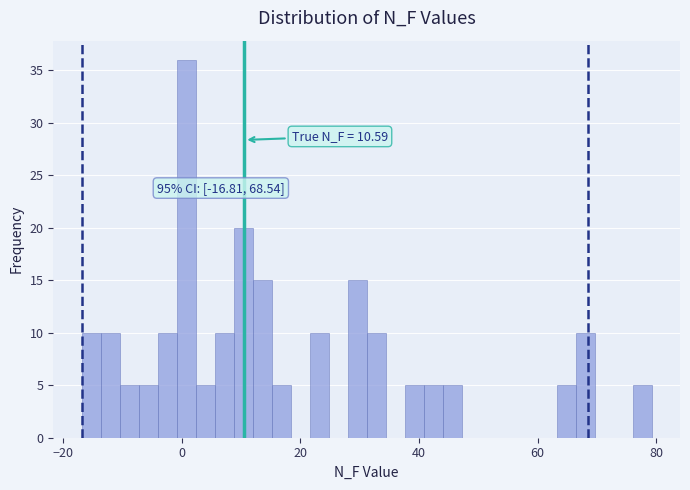

Read against the x-axis, roughly where is the centre of the tallest bar?

0